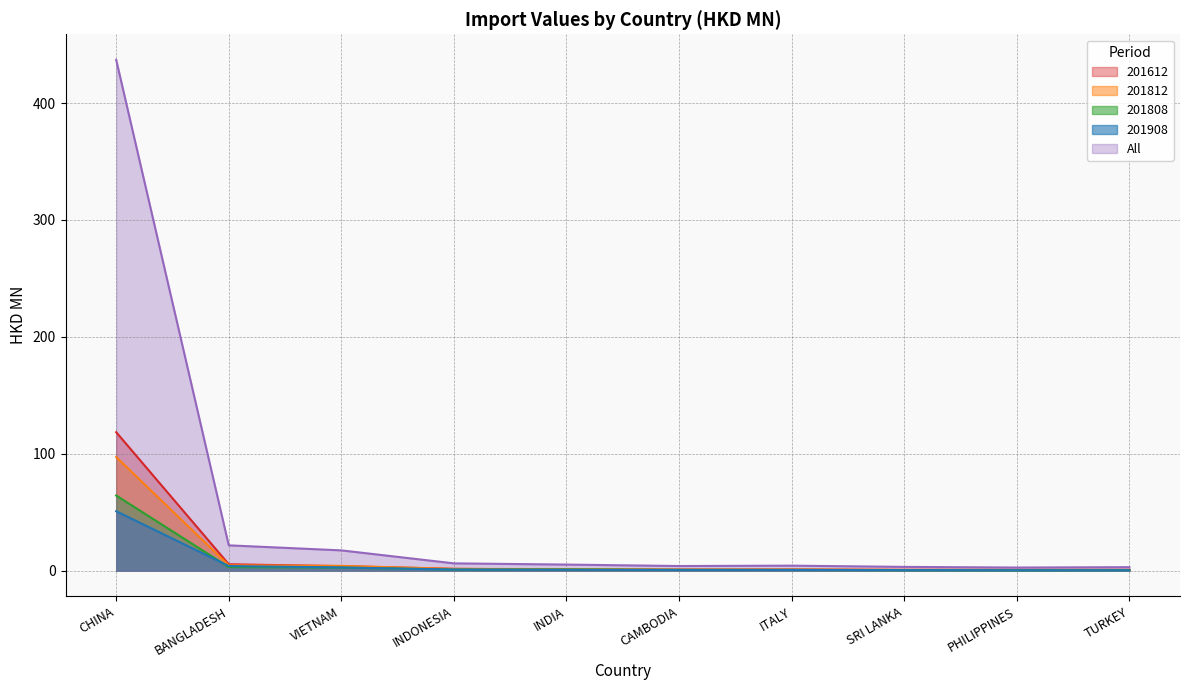

What are all the series names shown in the legend?

201612, 201812, 201808, 201908, All